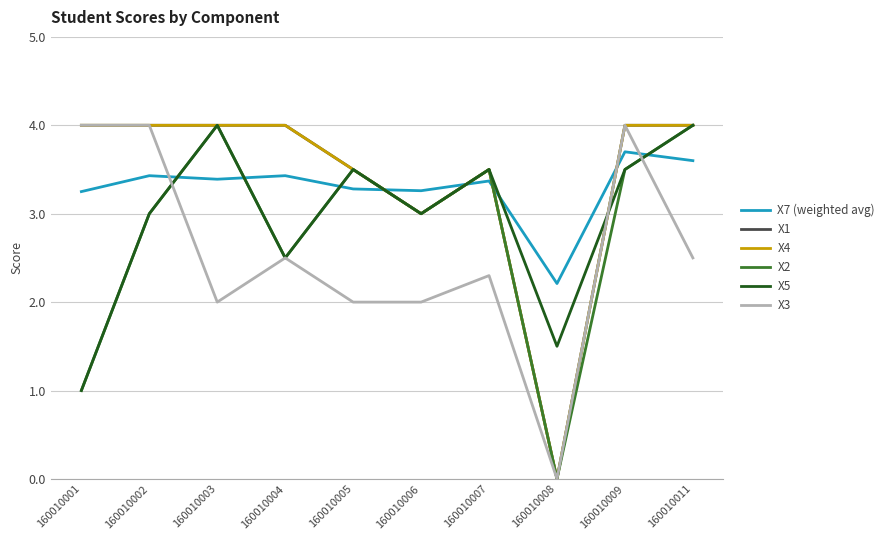

What is the total value across all series at 160010006?

17.3